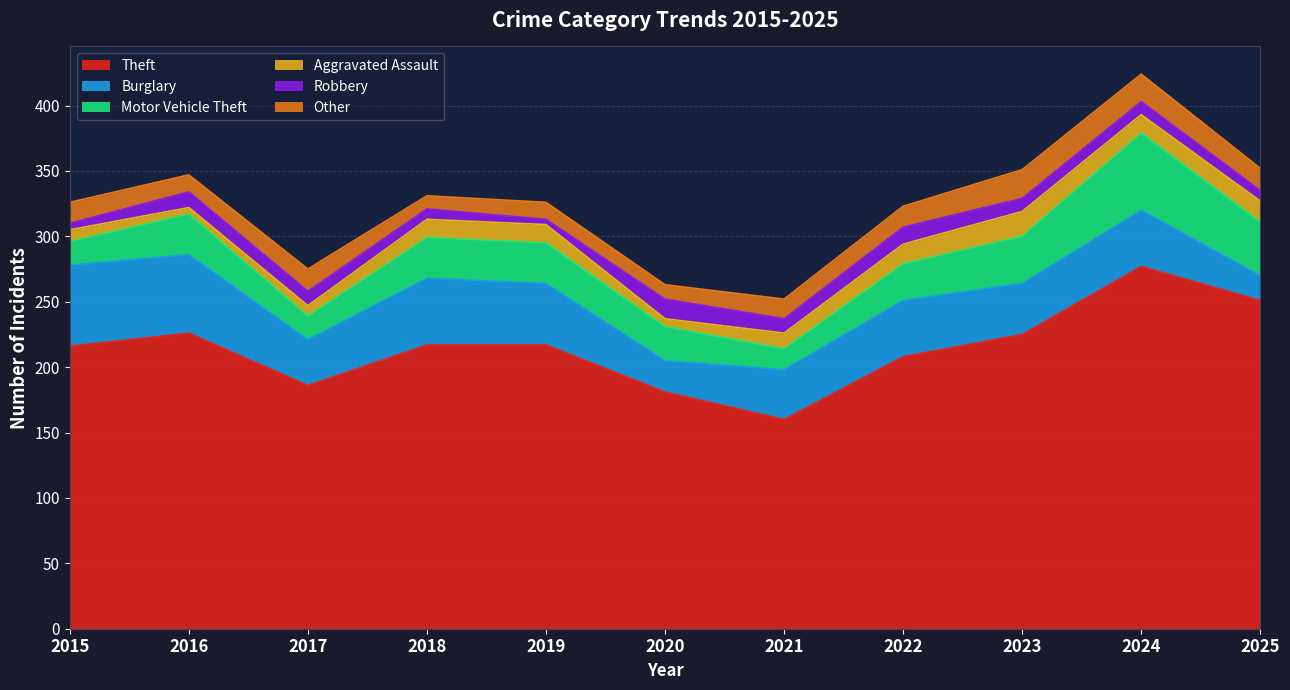

True or false: Other has more than 0 points higher than both neighbors.

True